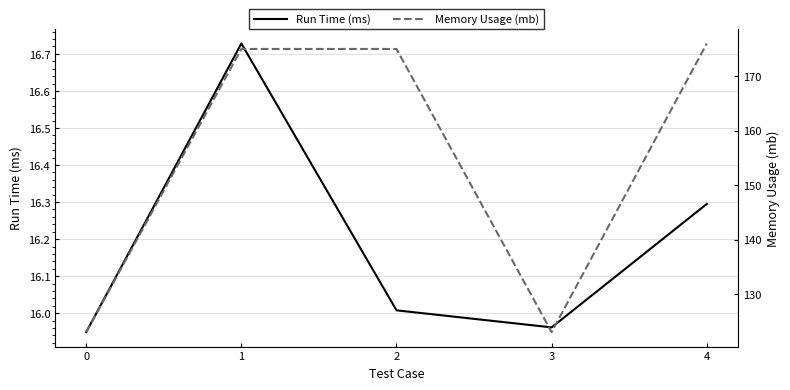

Which has a higher value, 4 or 1?

1